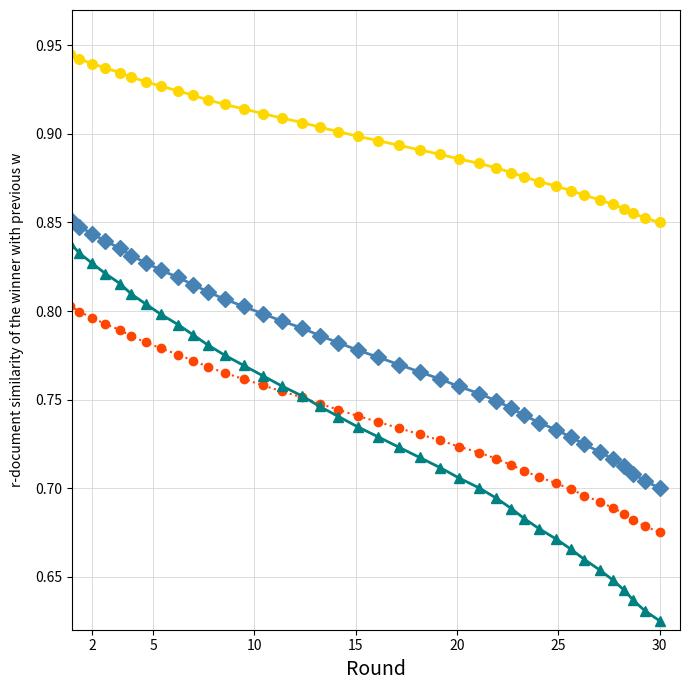

Is this an area chart (filled region under the line)?

No